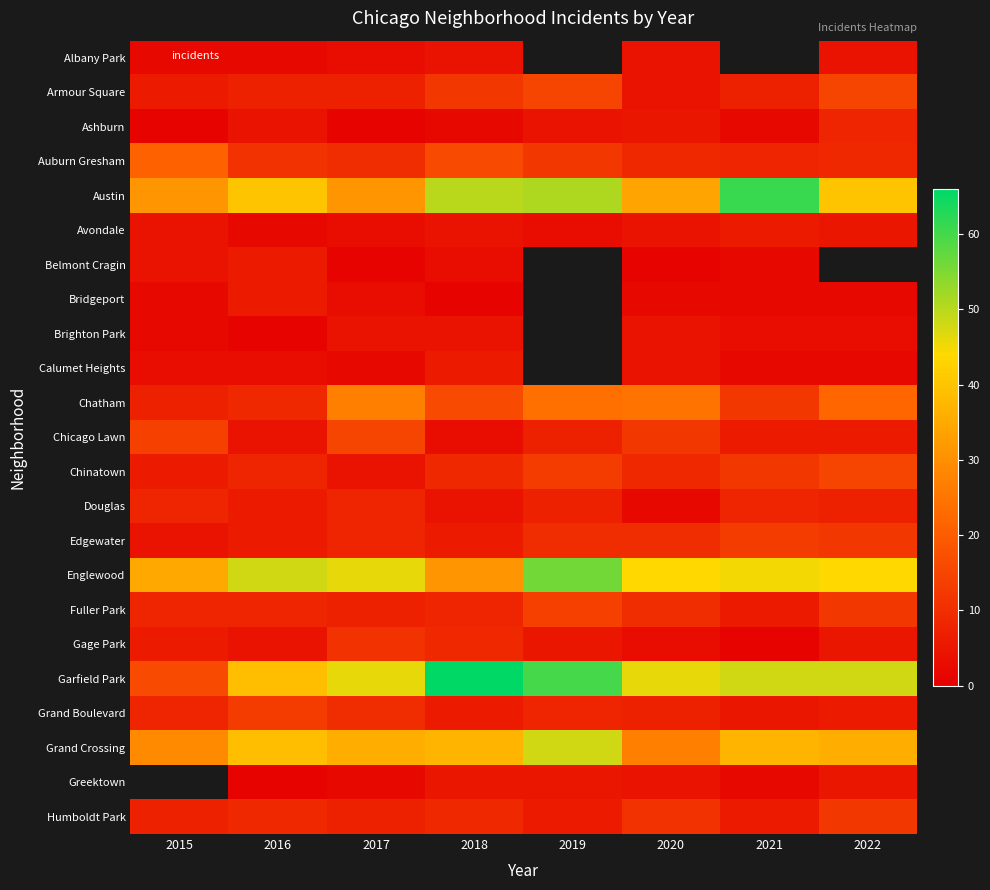

At which label does Albany Park reach its minimum?

2015